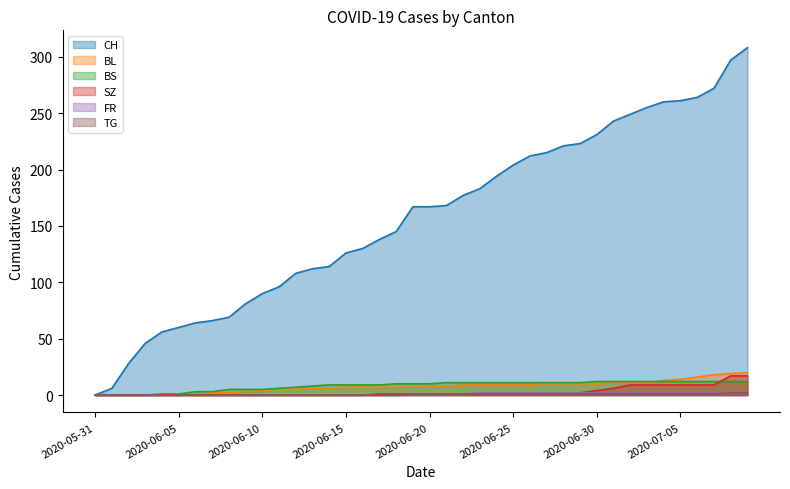

What position from the left is 2020-06-02?

3